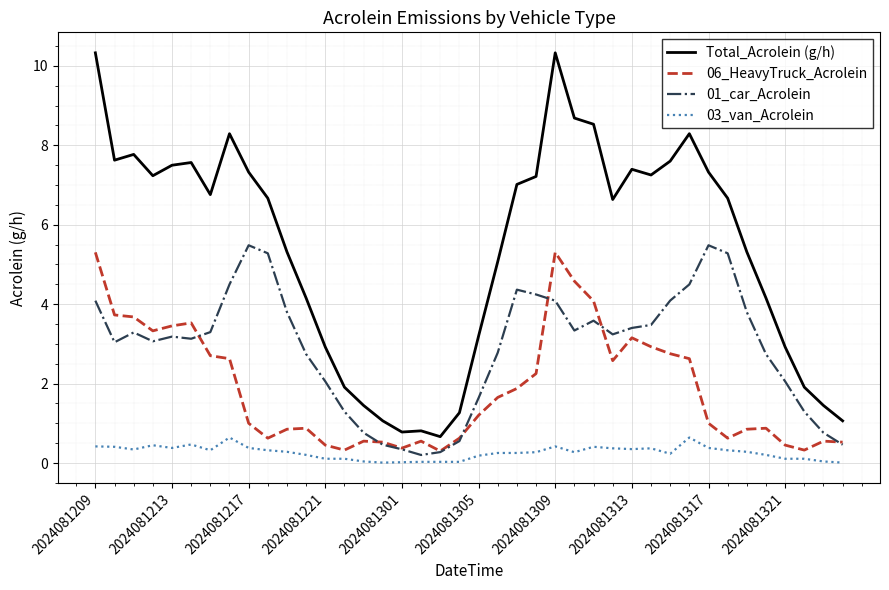

True or false: 01_car_Acrolein and 06_HeavyTruck_Acrolein intersect in this chart.

True